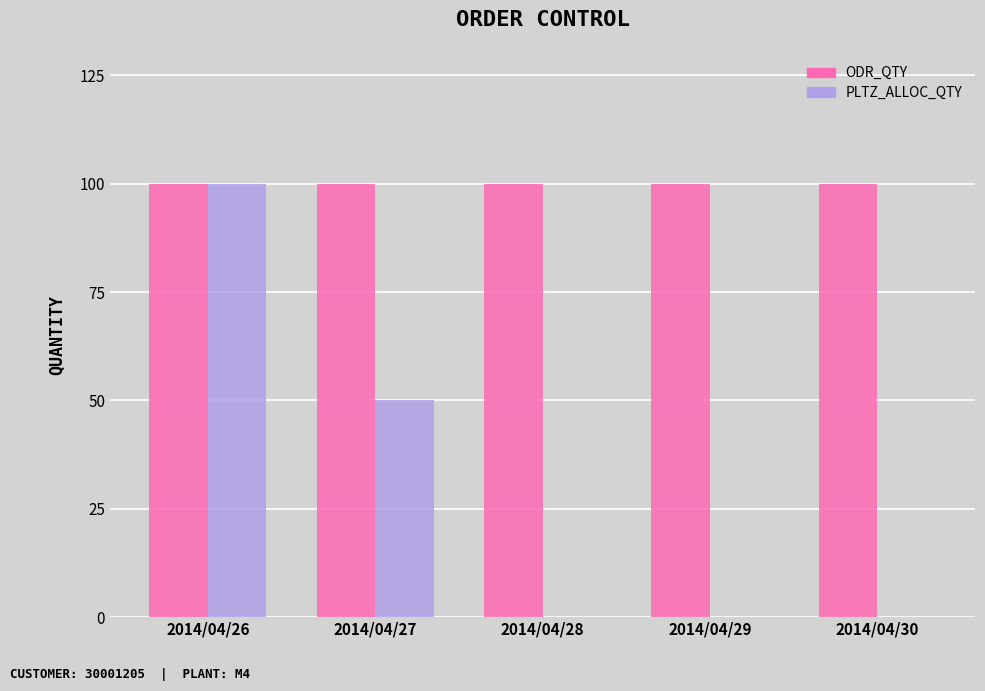

Which series has the widest spread of values?

PLTZ_ALLOC_QTY